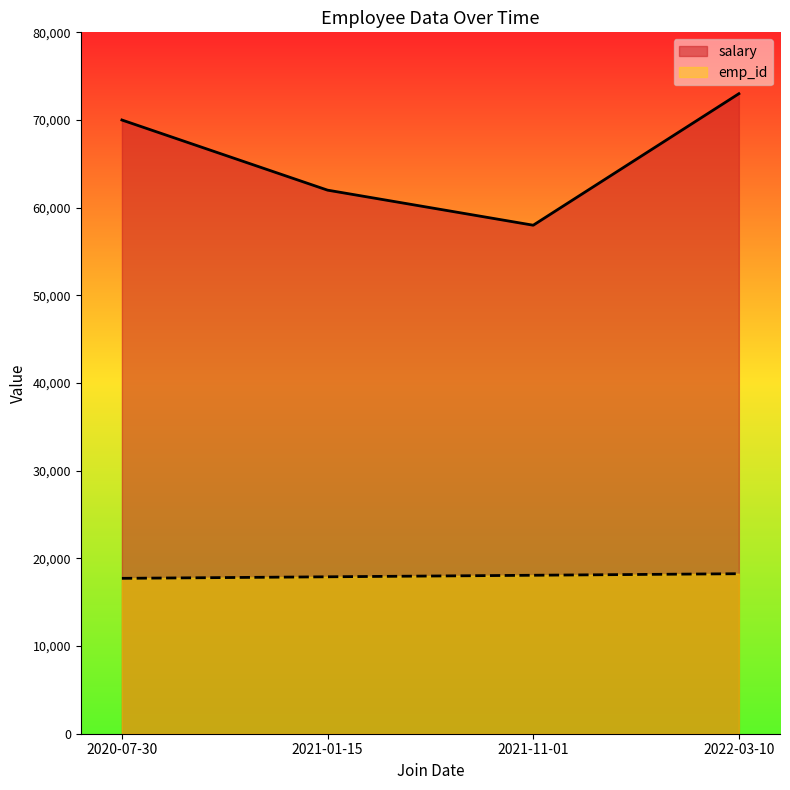

Reading left to right, transcribe all the data shown in this chart.

salary: 70000.0	62000.0	58000.0	73000.0
emp_id: 17723.6	17899.0	18074.5	18250.0